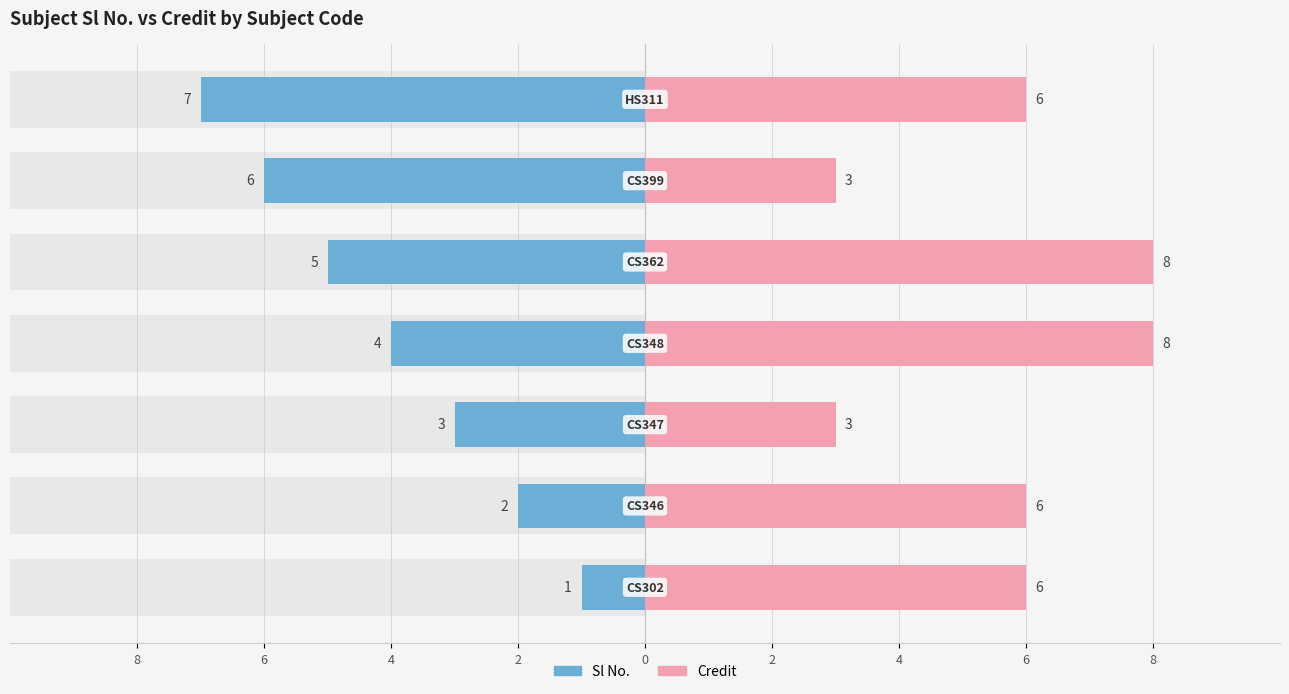

What is the highest value of the Credit series?

8